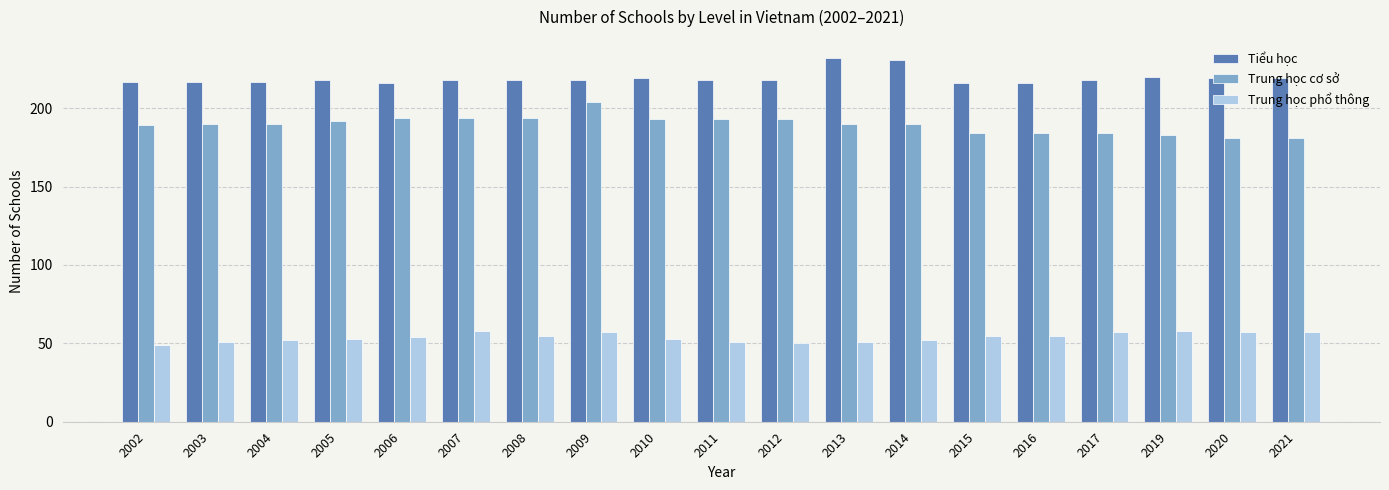

Rank the series by their average value, from highest to lowest.

Tiểu học, Trung học cơ sở, Trung học phổ thông